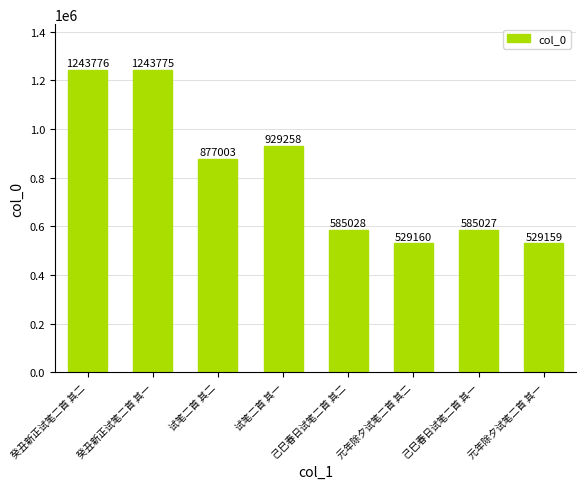

What is the label of the 2nd bar from the left?

癸丑新正试笔二首 其一